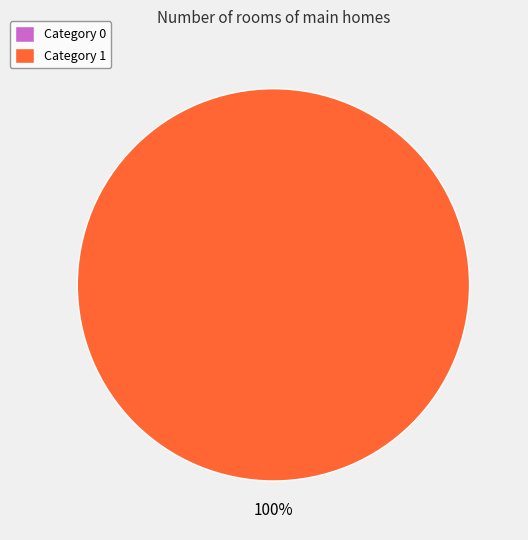

Which category has the biggest portion of the pie?

1